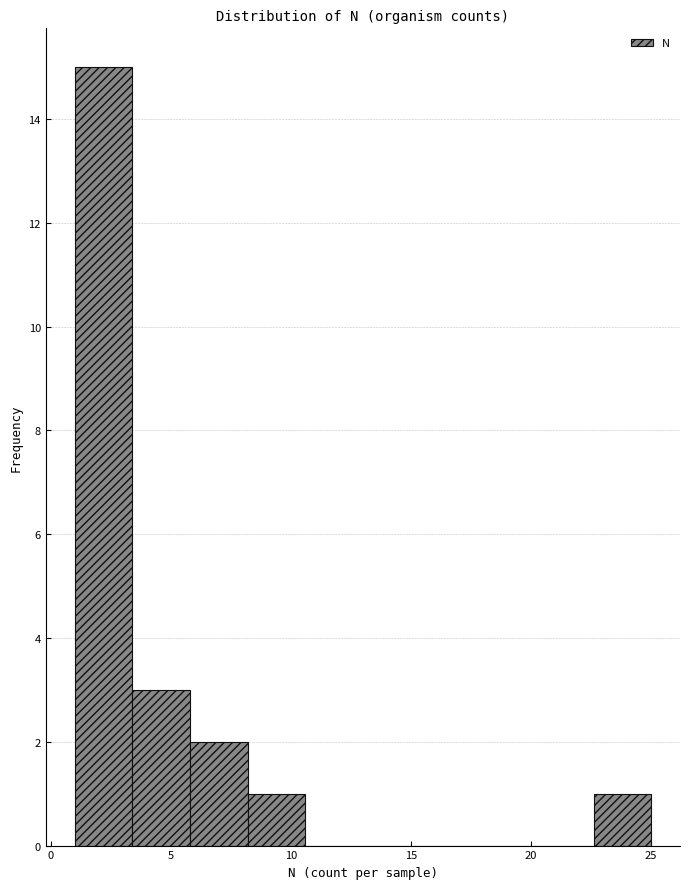

How tall is the bar that spans 22.6 to 25.0 on the x-axis? Neither the bar edges nor the heights are printed on the chart, so give them approximately, as read against the axes.

1